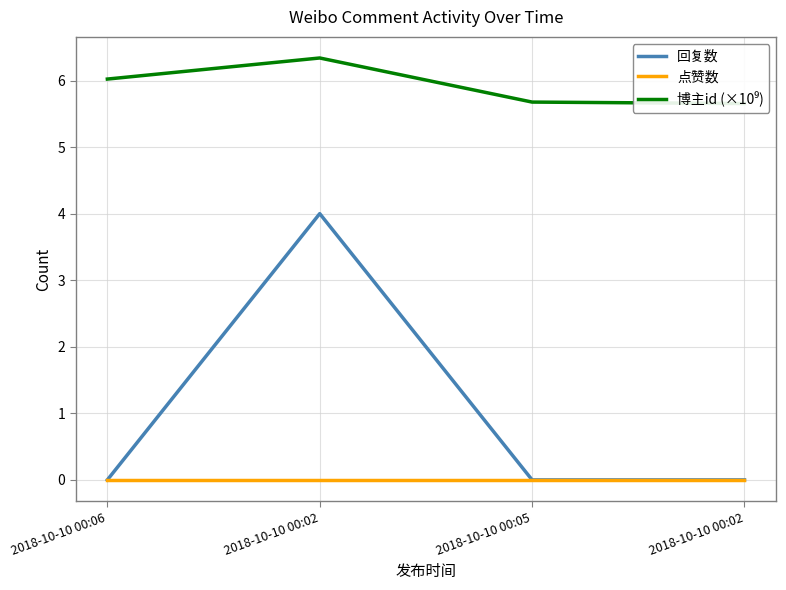

Rank the categories by 回复数 value from lowest to highest.

2018-10-10 00:06, 2018-10-10 00:05, 2018-10-10 00:02, 2018-10-10 00:02